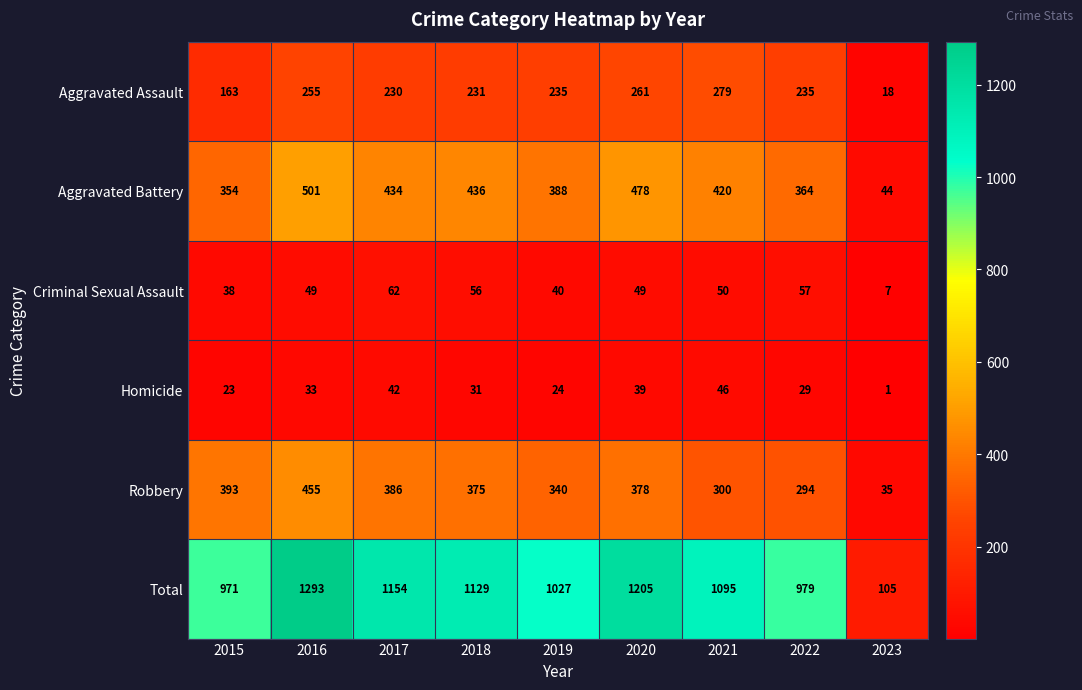

Which series has the largest total across all categories?

Total